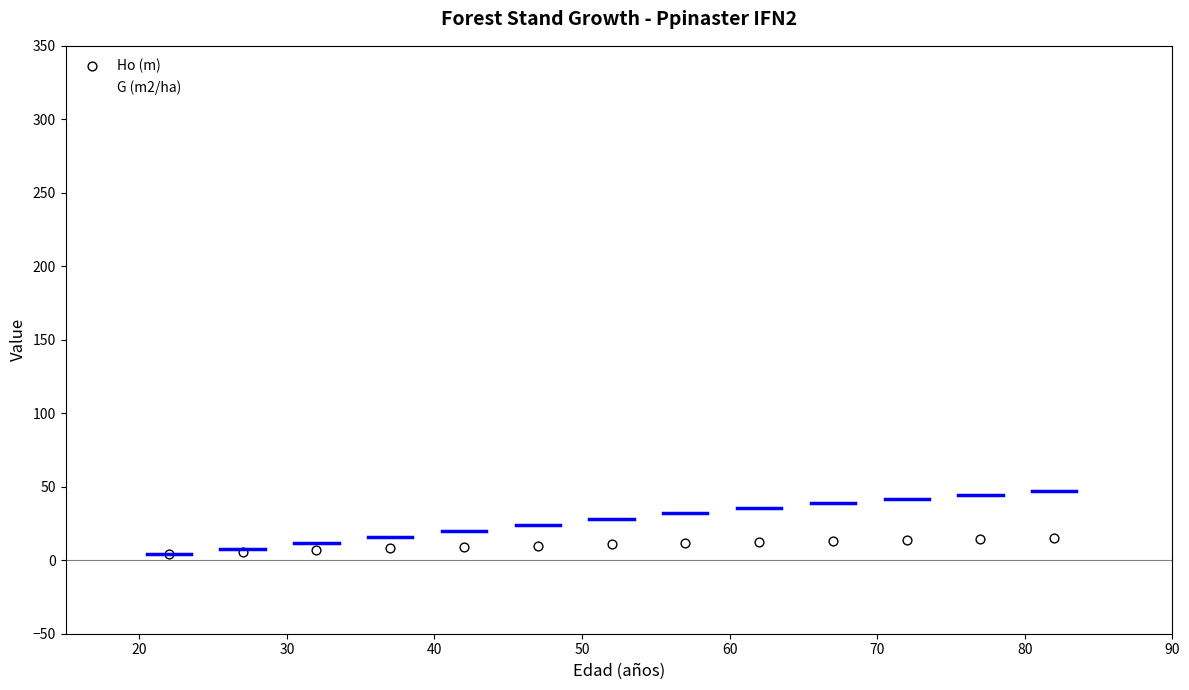

What are all the series names shown in the legend?

Ho (m), G (m2/ha)